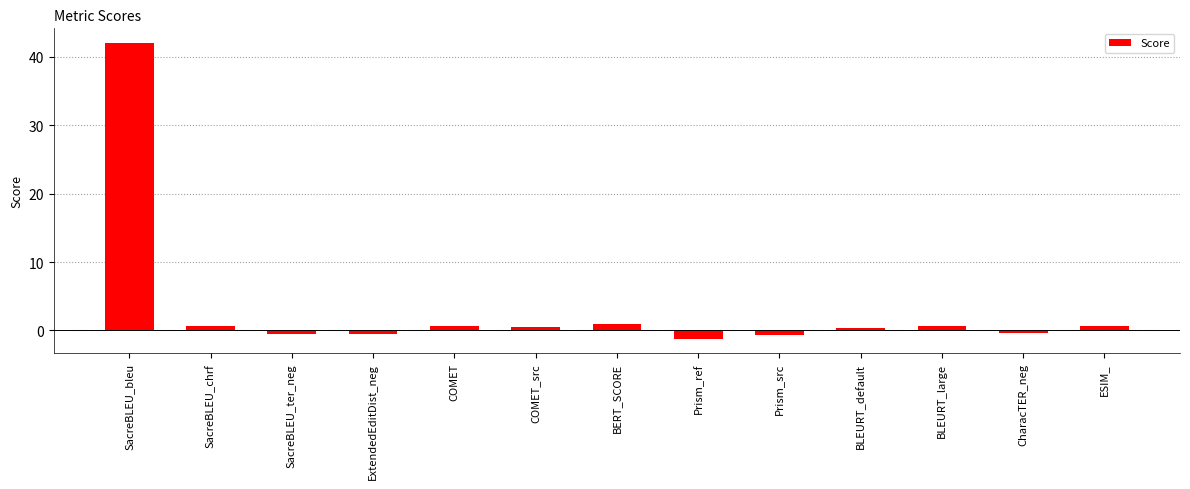

Read the value at Prism_ref.

-1.2